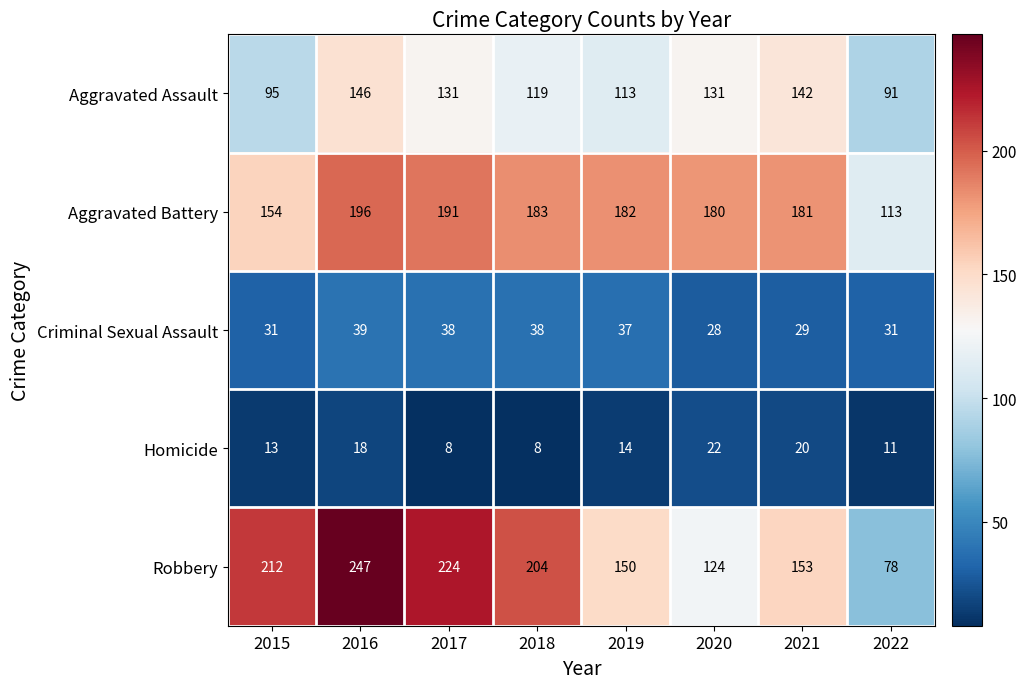

What is the smallest value displayed?

8